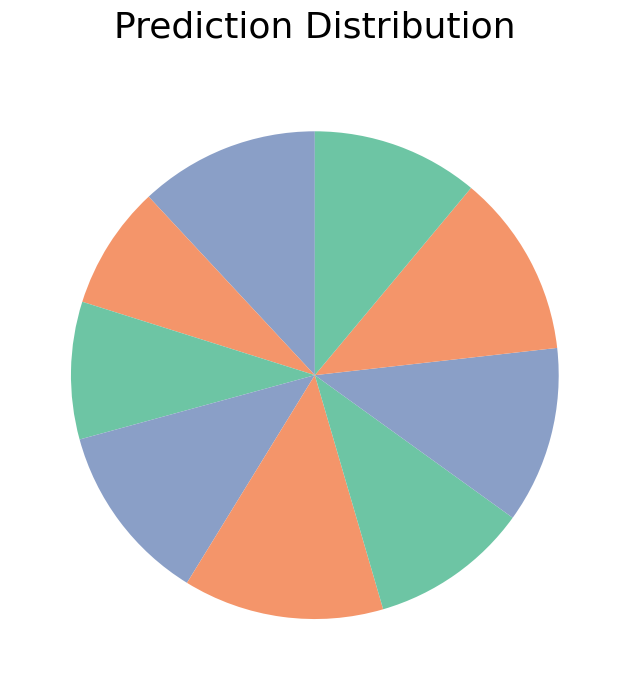

How many segments does this pie chart have?

9